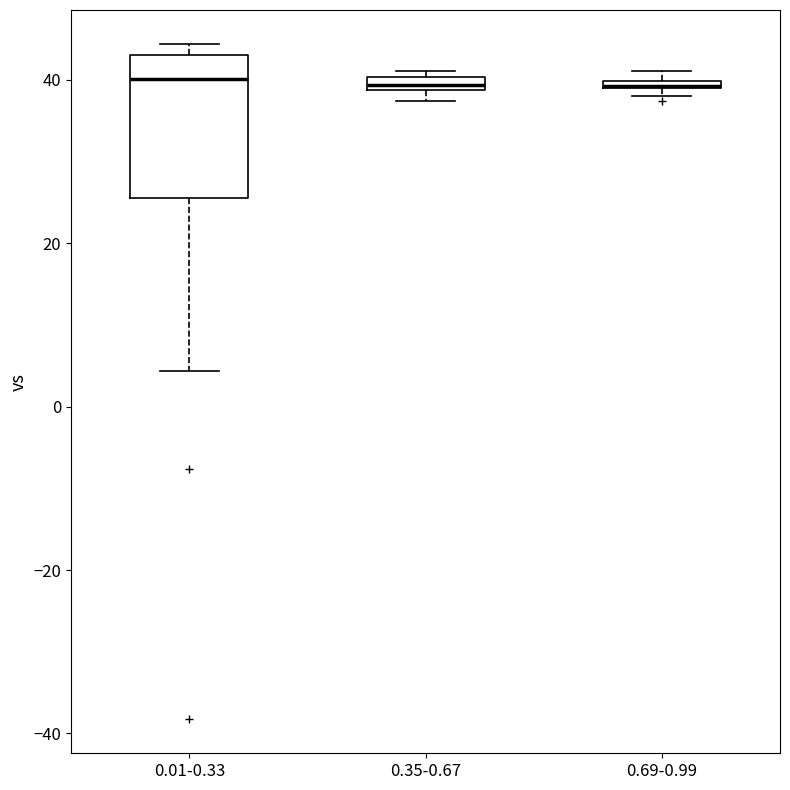

Which box is the tallest, from its lower edge to its upper edge?

0.01-0.33